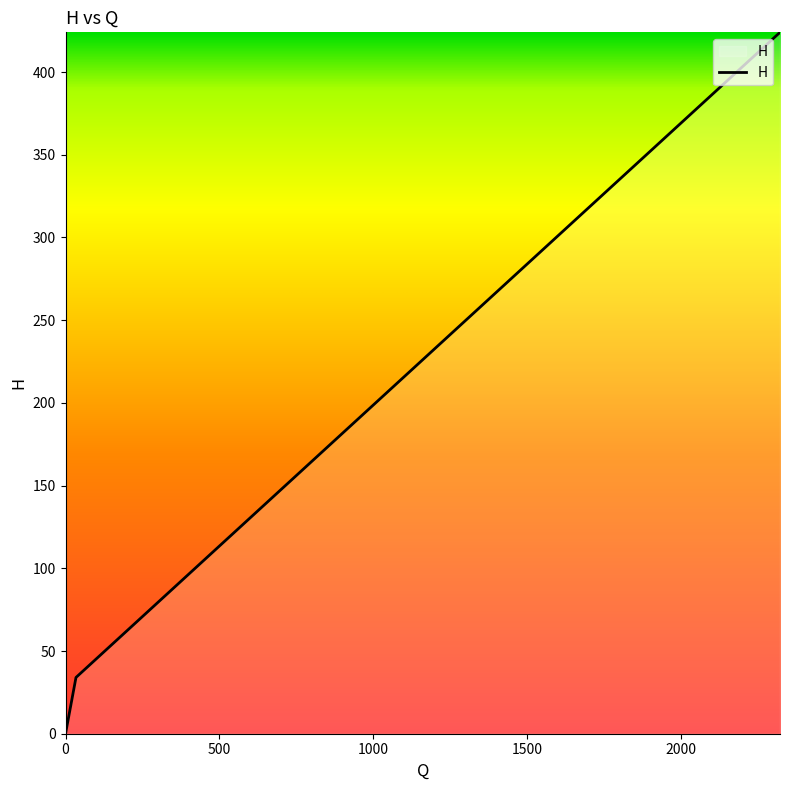

What is the greatest value displayed?

424